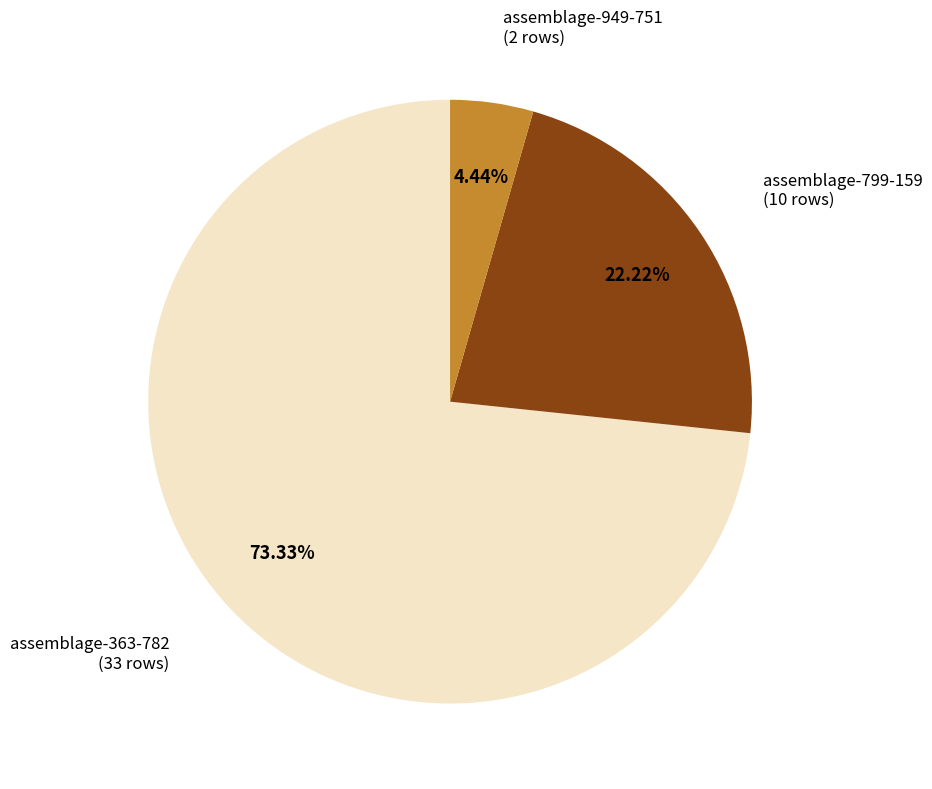

What is the majority slice?

assemblage-363-782